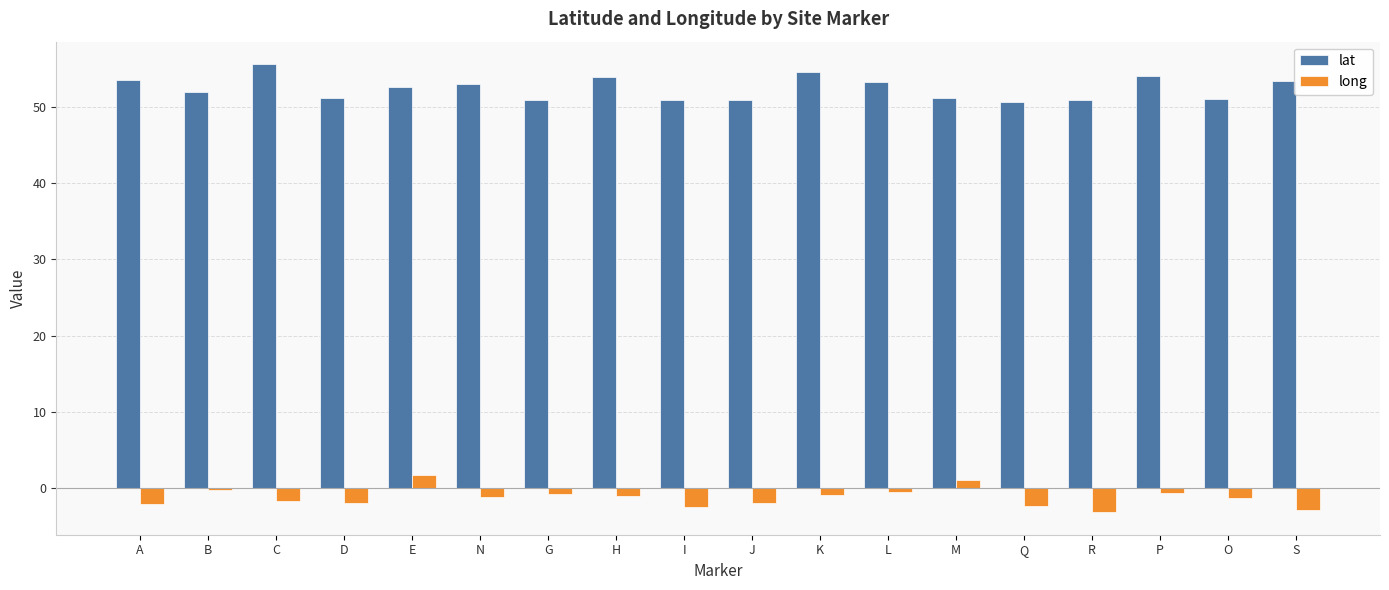

What is the maximum value for long?

1.7